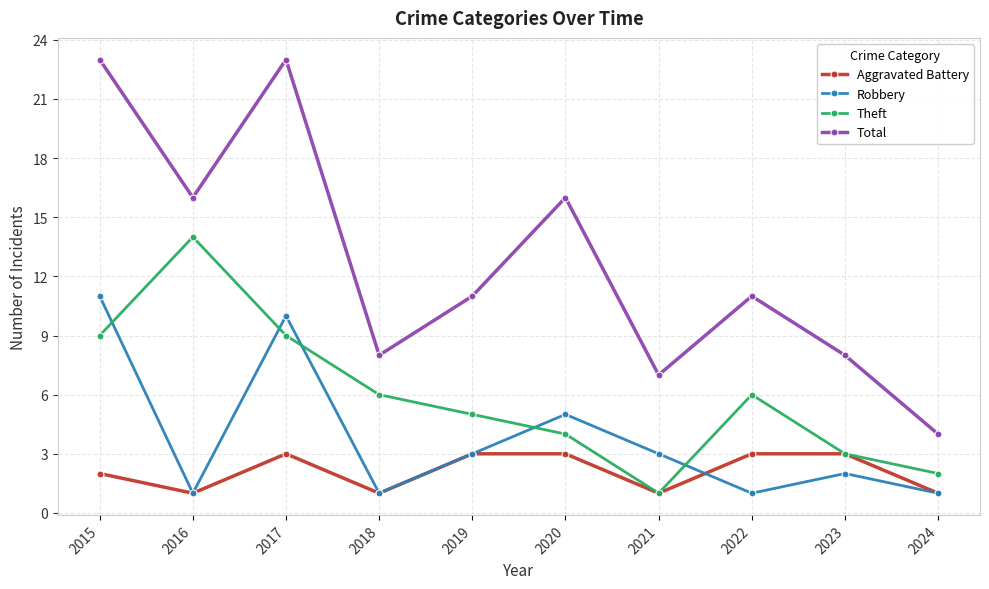

At which label does Total reach its minimum?

2024